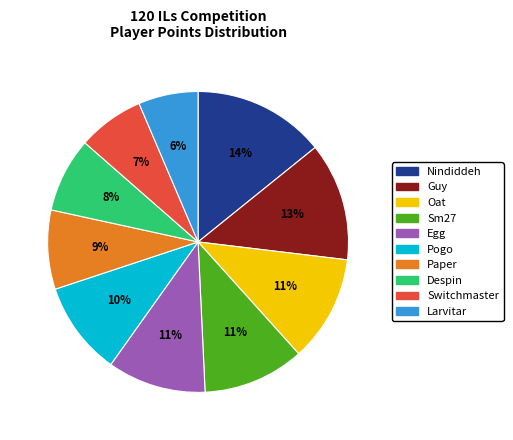

Combined, do Paper and Despin account for over 50%?

No